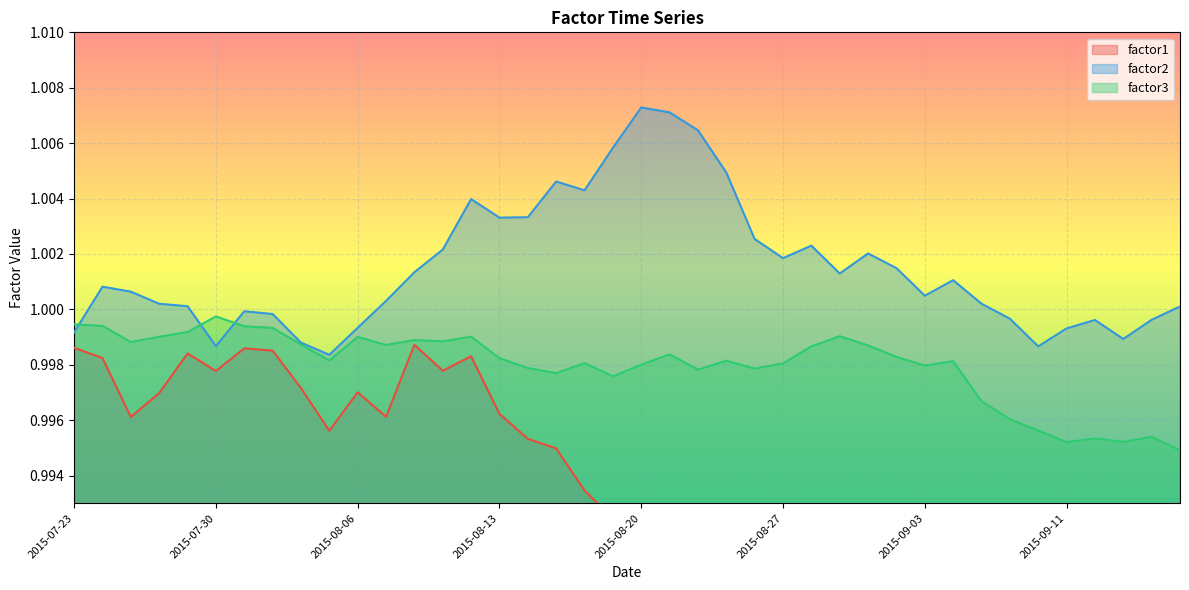

Which series has the largest total across all categories?

factor2